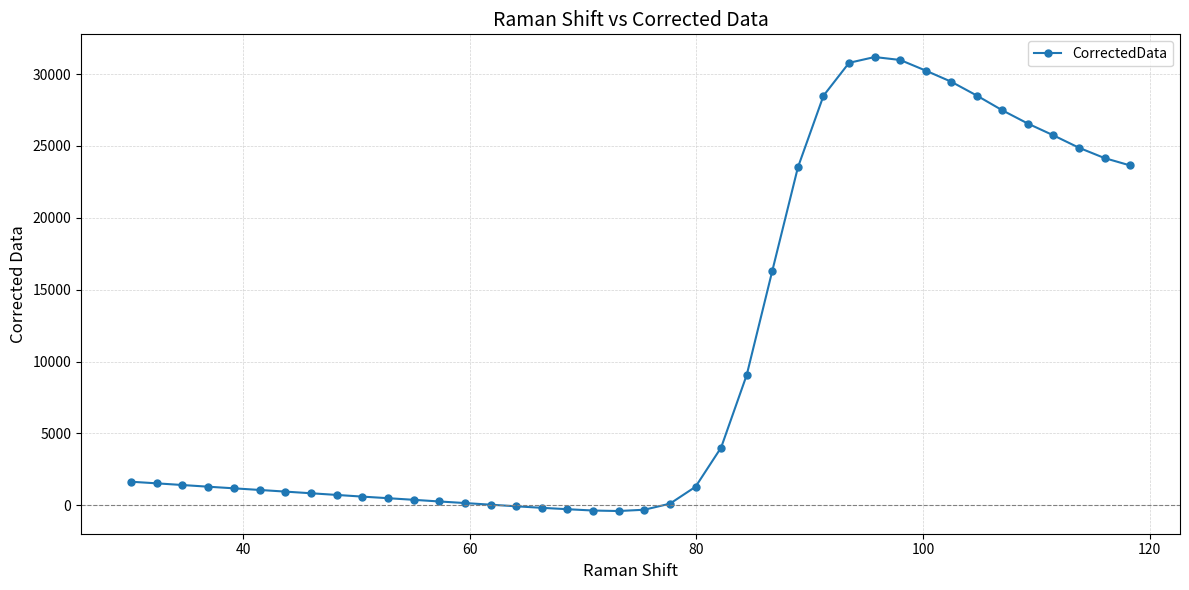

What is the greatest value displayed?

31184.1